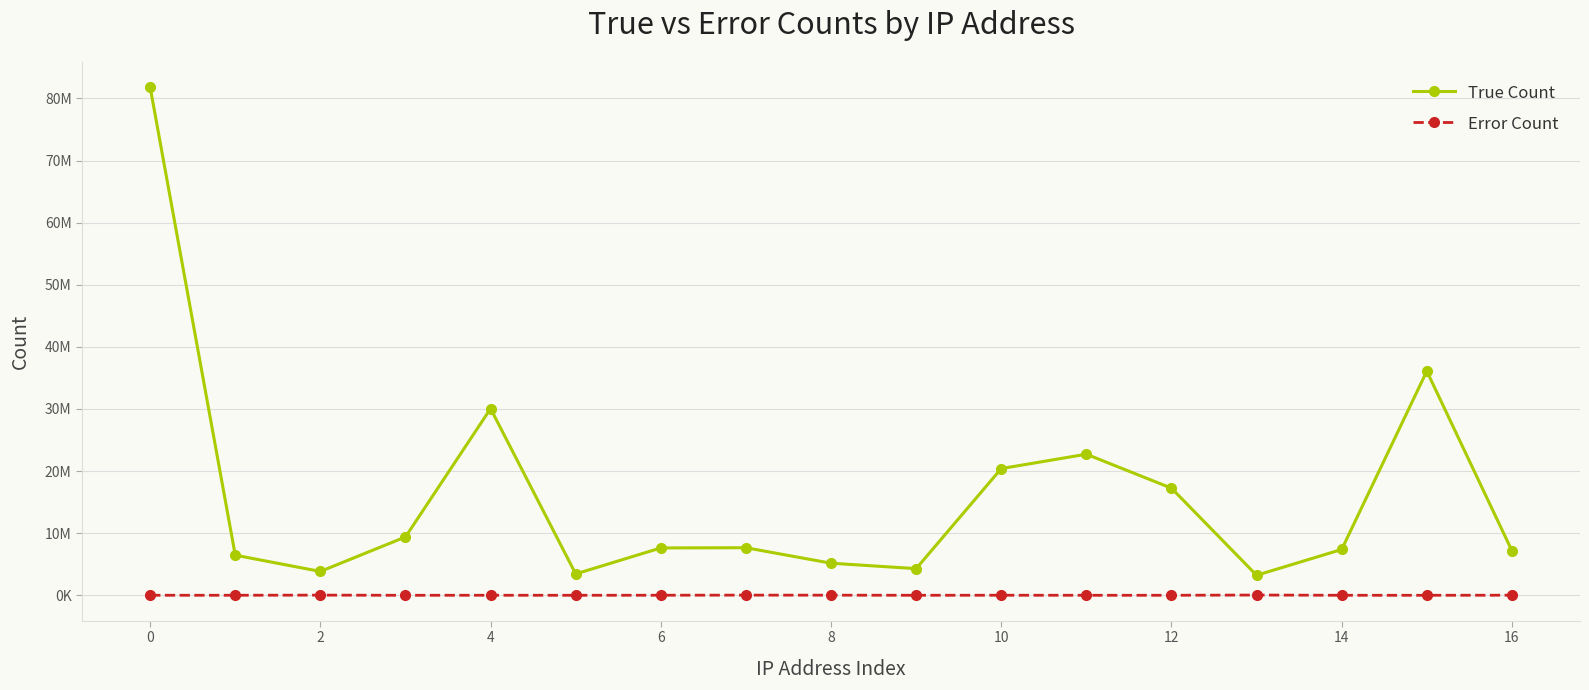

Which label corresponds to the smallest value in the chart?

6